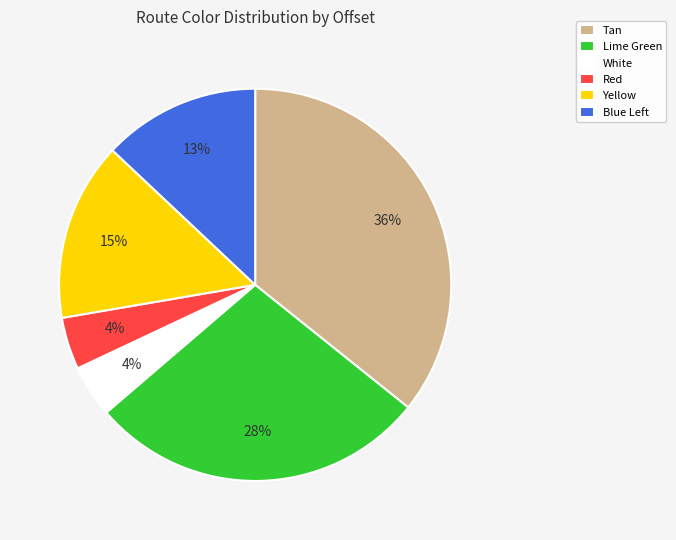

What is the largest slice in the pie chart?

Tan